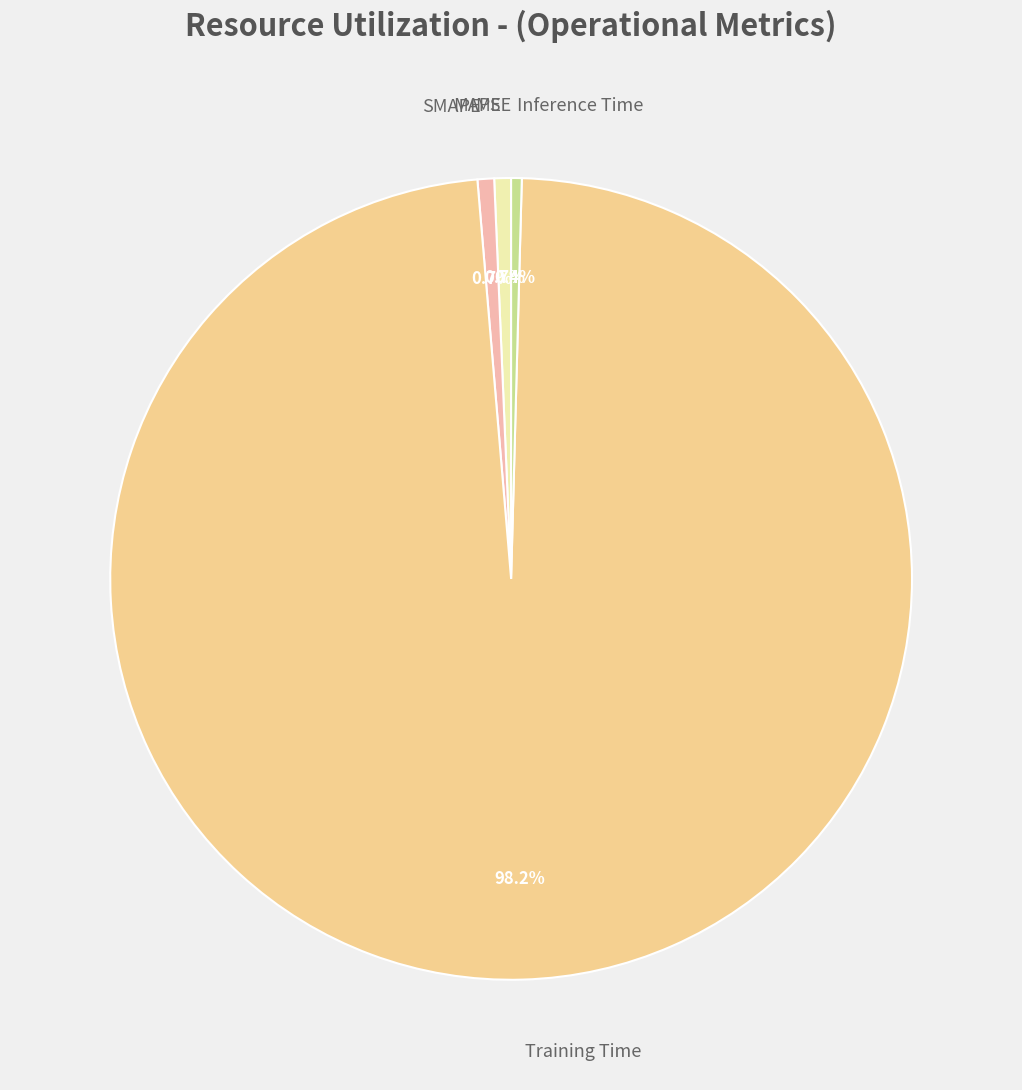

Is there a majority slice in this chart?

Yes